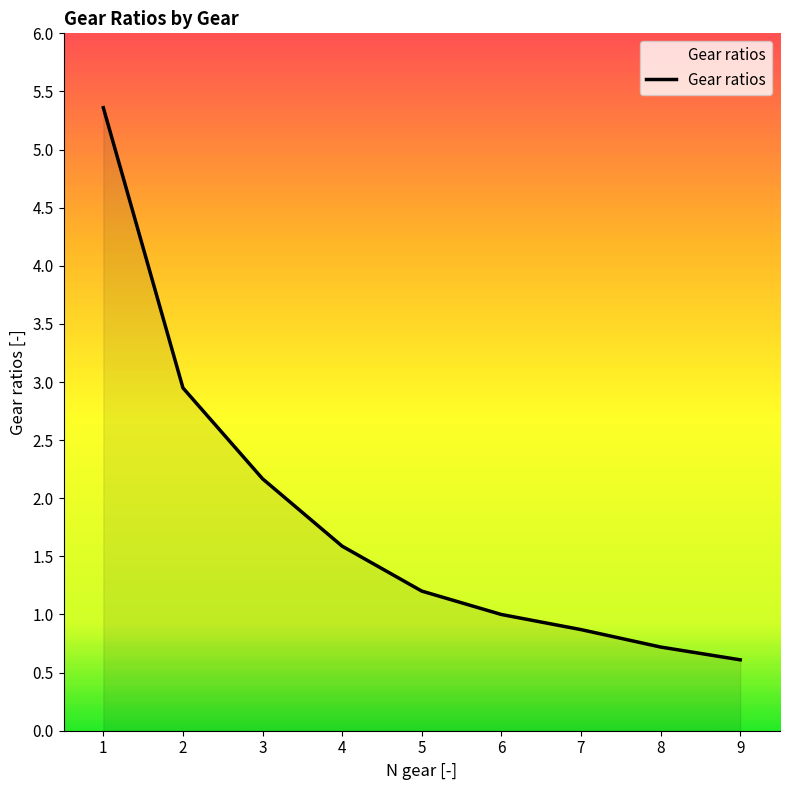

What value does the data have at 5?

1.2